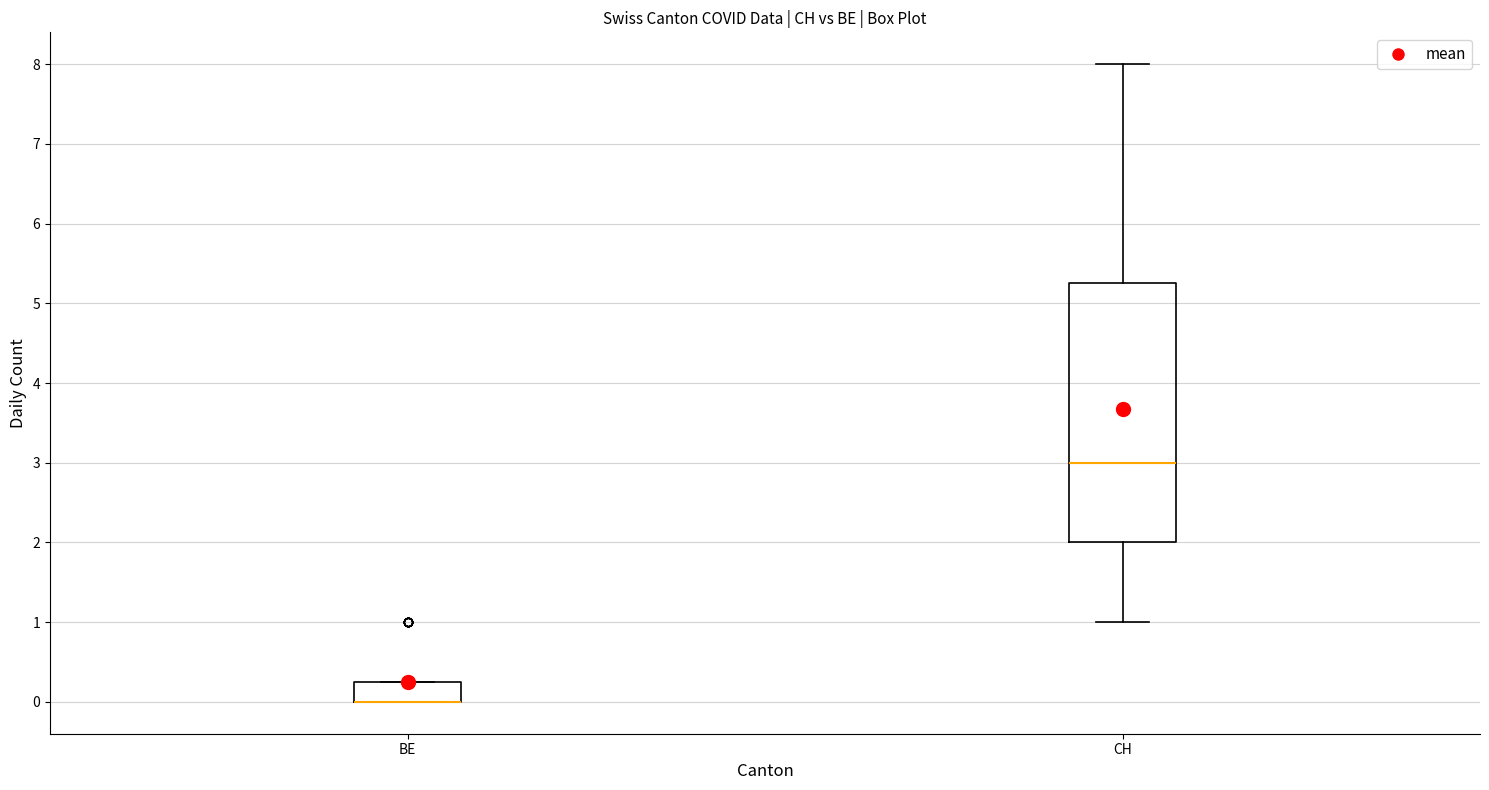

Reading left to right, read every box against the y-axis: the position of its median line, the range the box covers, and the ends of its whiskers. The values are not printed on the chart, so give them approximately, as read against the axis.

BE: median 0.0 (drawn on the box's lower edge), box 0.0 to 0.3, whiskers 0.0 to 0.3
CH: median 3.0, box 2.0 to 5.3, whiskers 1.0 to 8.0